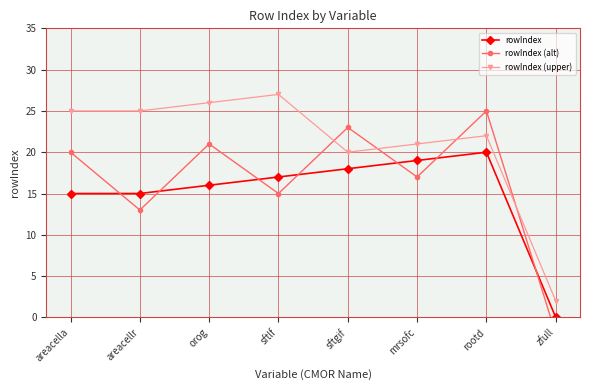

What are all the series names shown in the legend?

rowIndex, rowIndex (alt), rowIndex (upper)